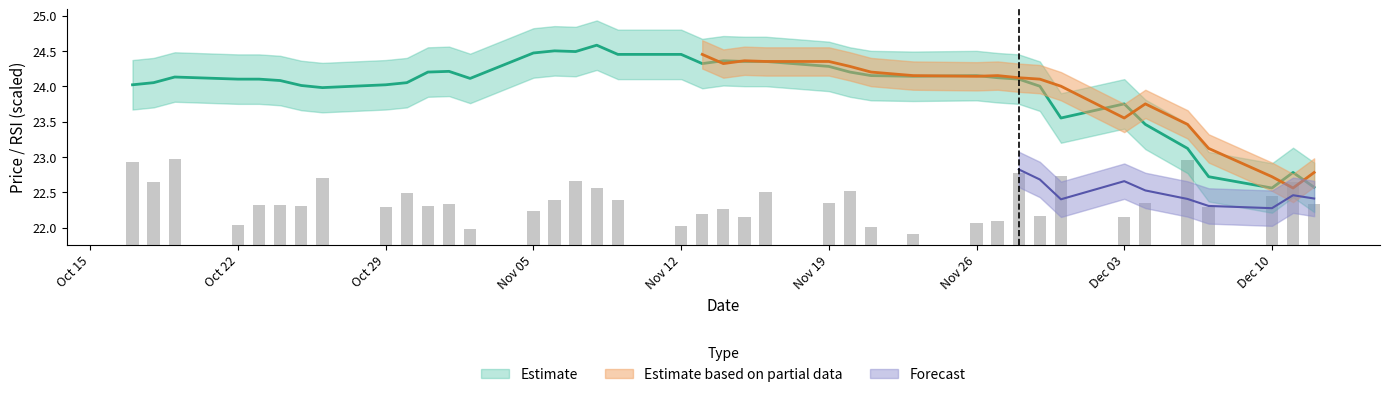

The value at 28 is 0.1. True or false?

False